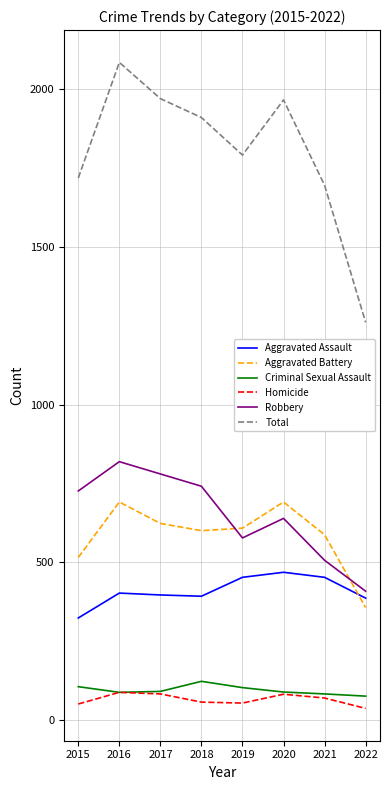

List the series in order of their peak value, lowest first.

Homicide, Criminal Sexual Assault, Aggravated Assault, Aggravated Battery, Robbery, Total